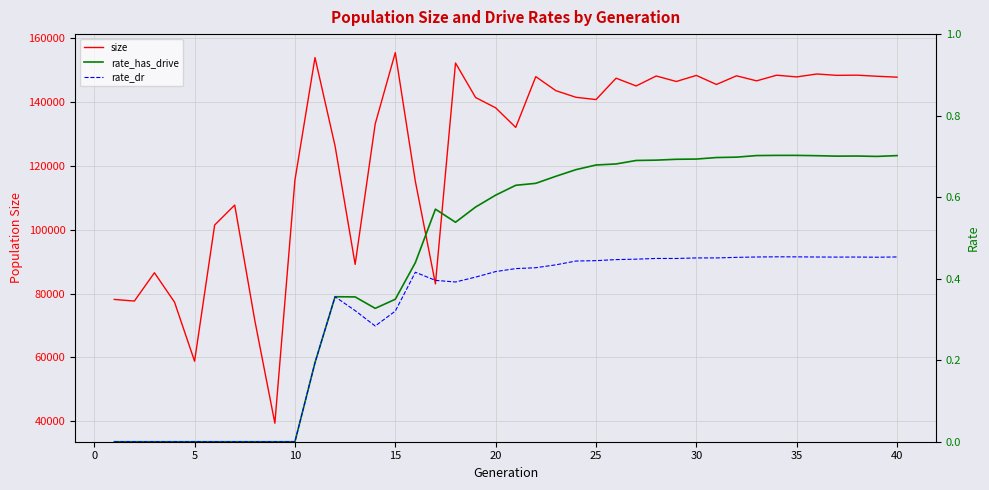

What is the difference between the maximum and minimum values in the rate_has_drive series?

0.7